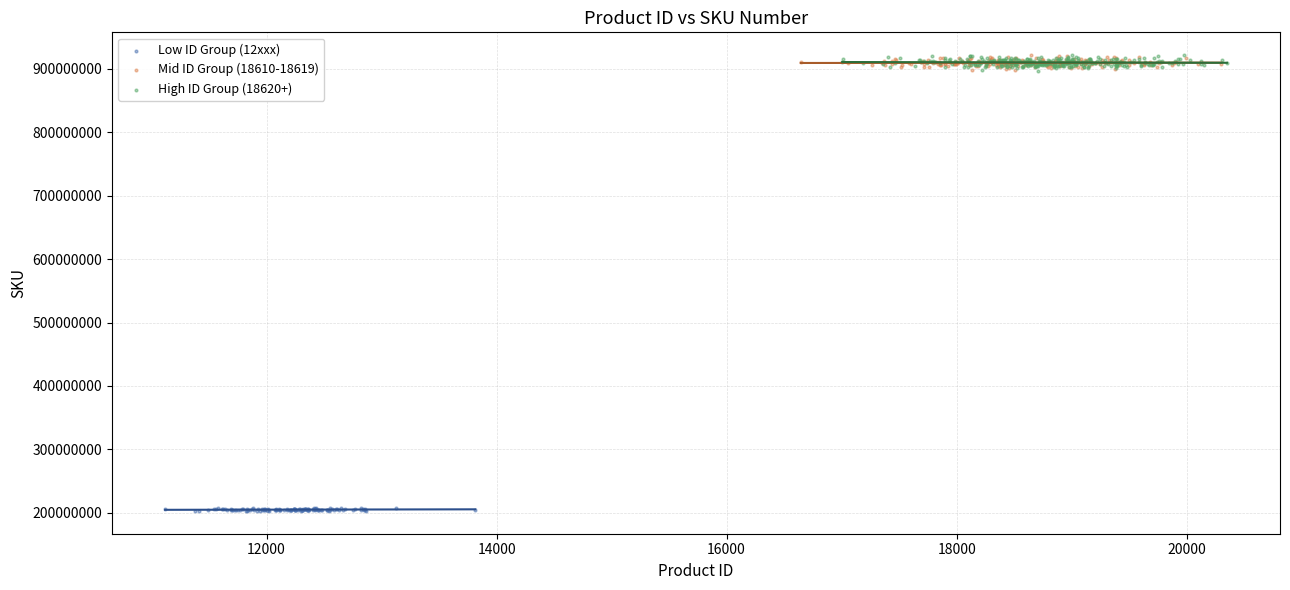

Which series contains the lowest Y value?

Low ID Group (12xxx)